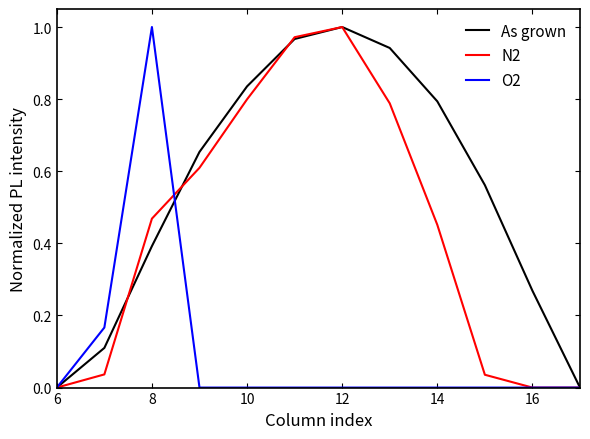

Rank the series by their average value, from highest to lowest.

As grown, N2, O2